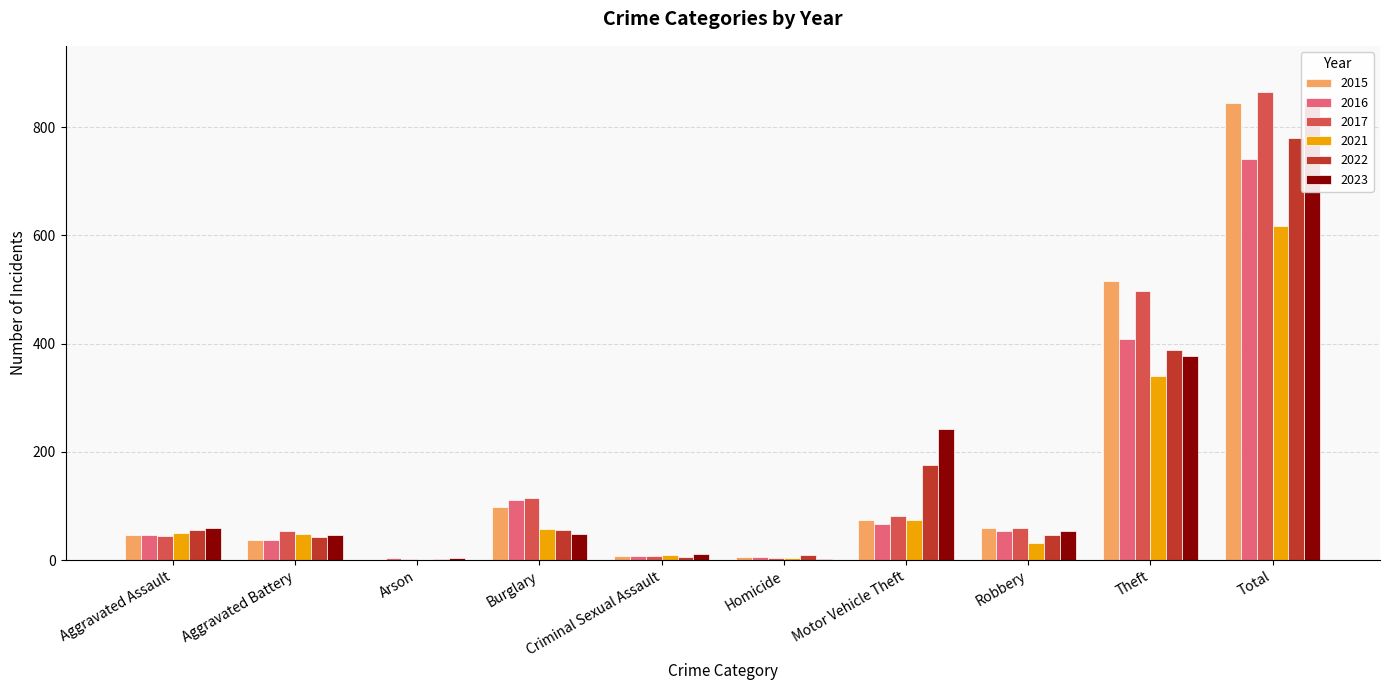

What is the sum of all 2015 values?

1690